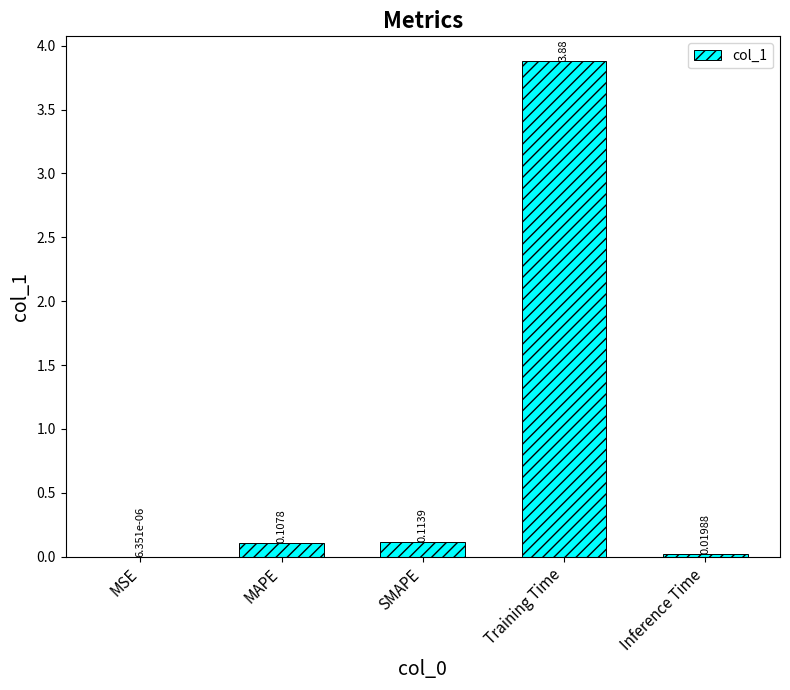

What is the sum of all values?

4.1